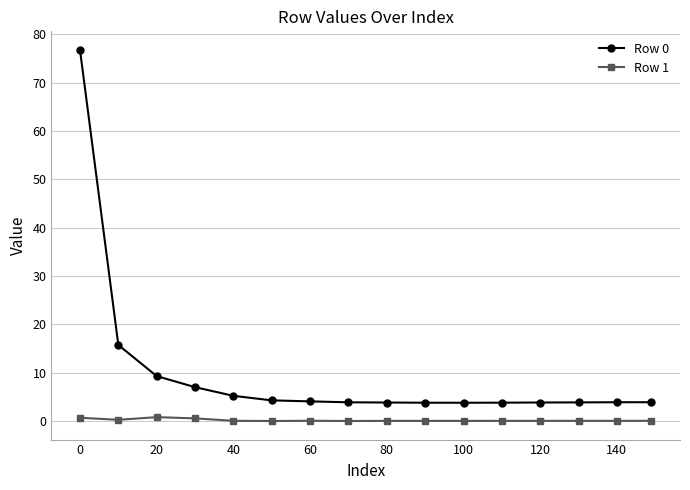

True or false: Row 0 and Row 1 intersect in this chart.

False